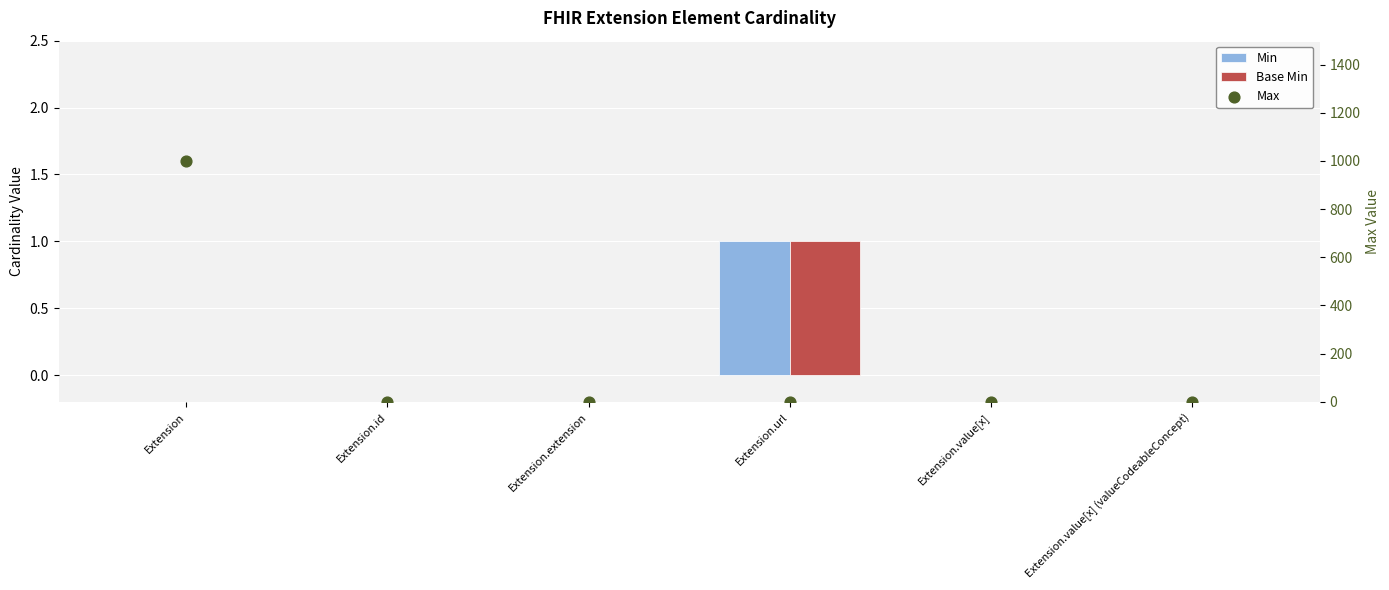

Which series reaches the maximum Y coordinate?

Max